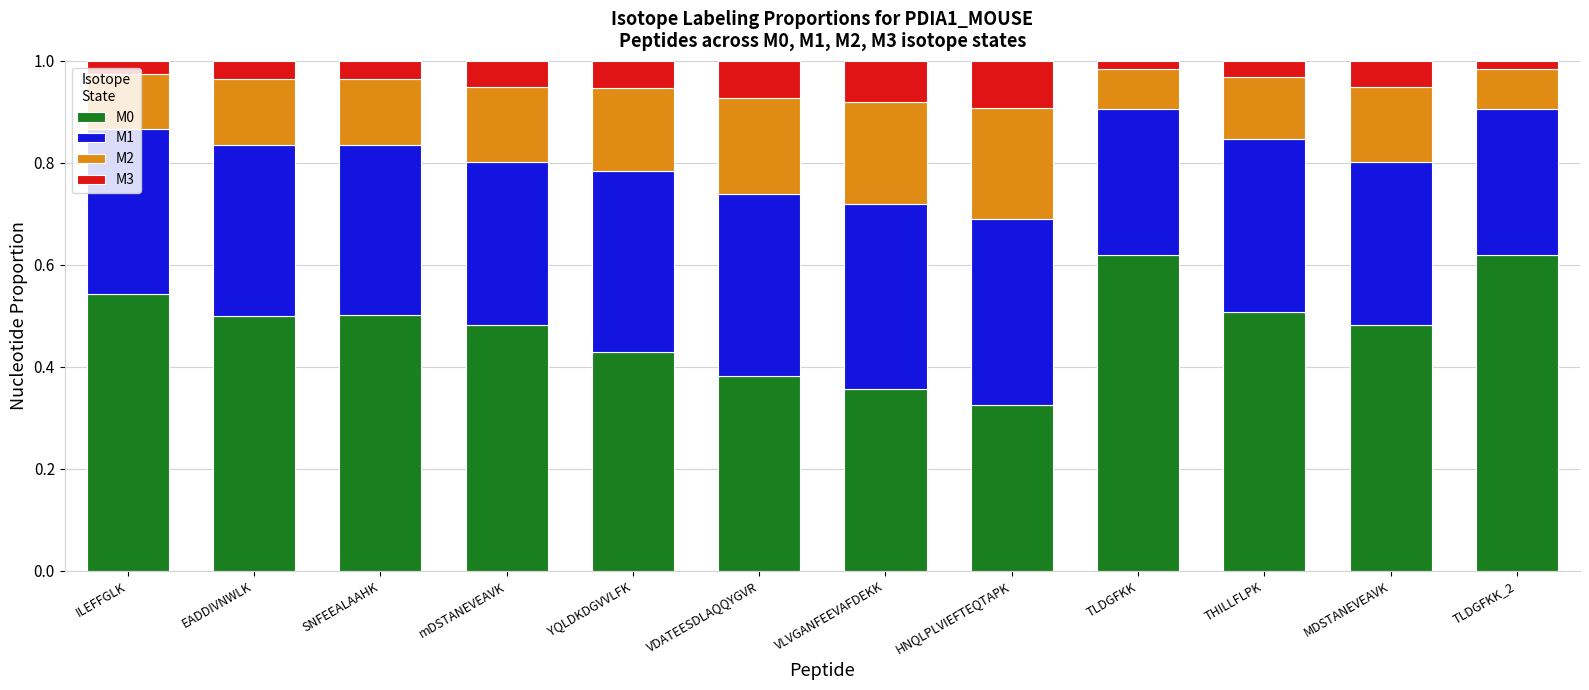

How many bars are there in total?

12